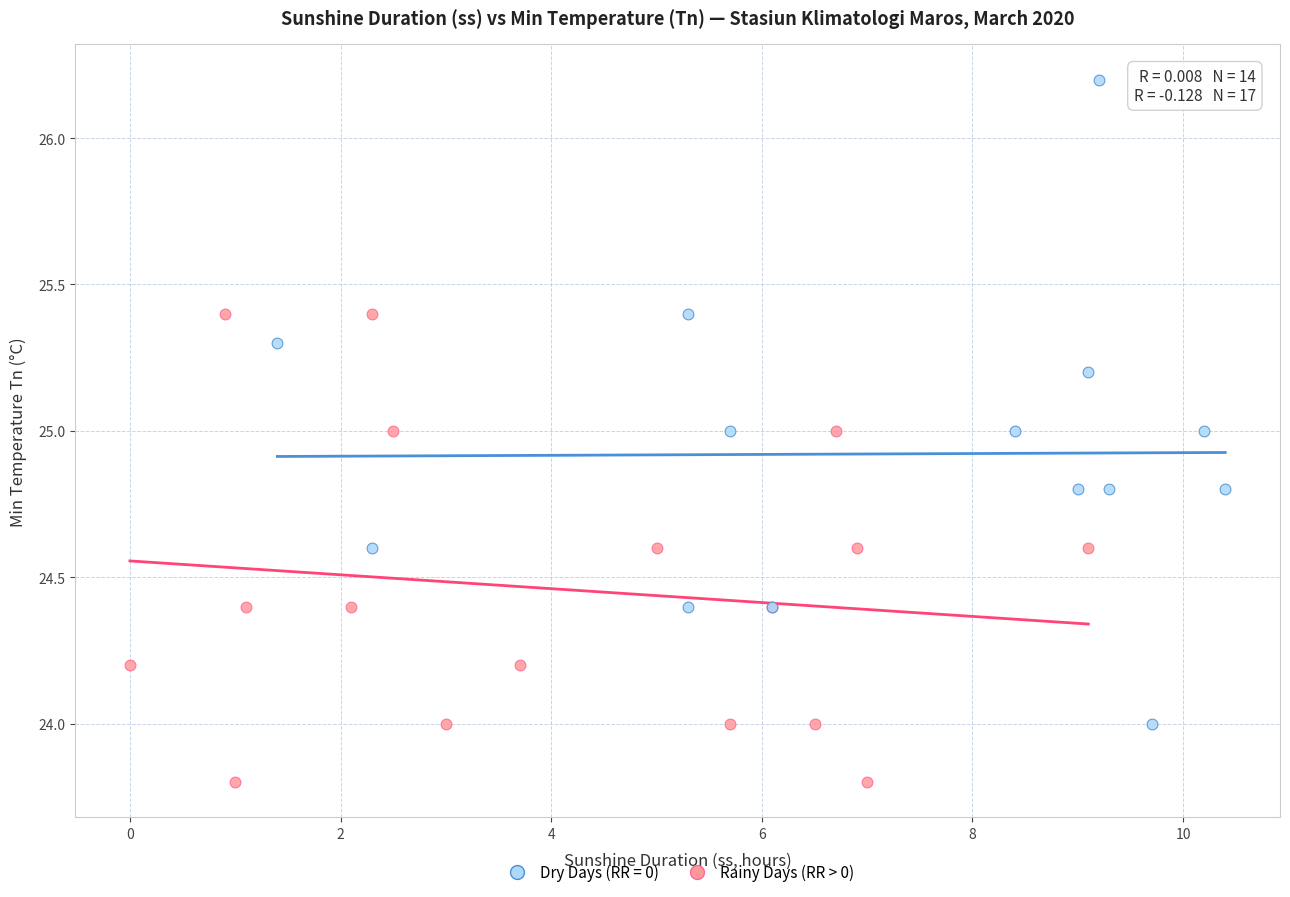

Which series reaches the maximum Y coordinate?

Dry Days (RR = 0)